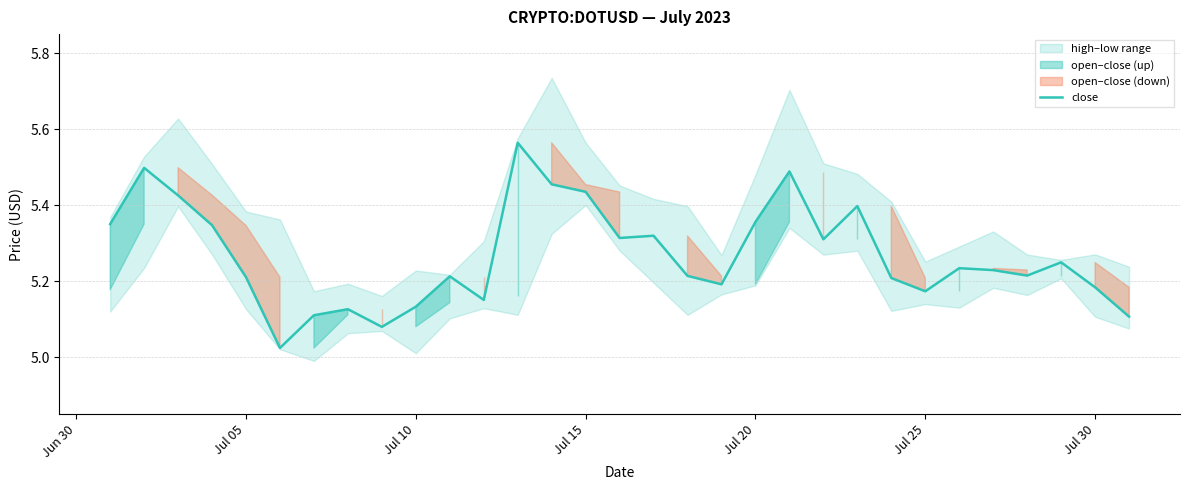

What is the average value?

5.3